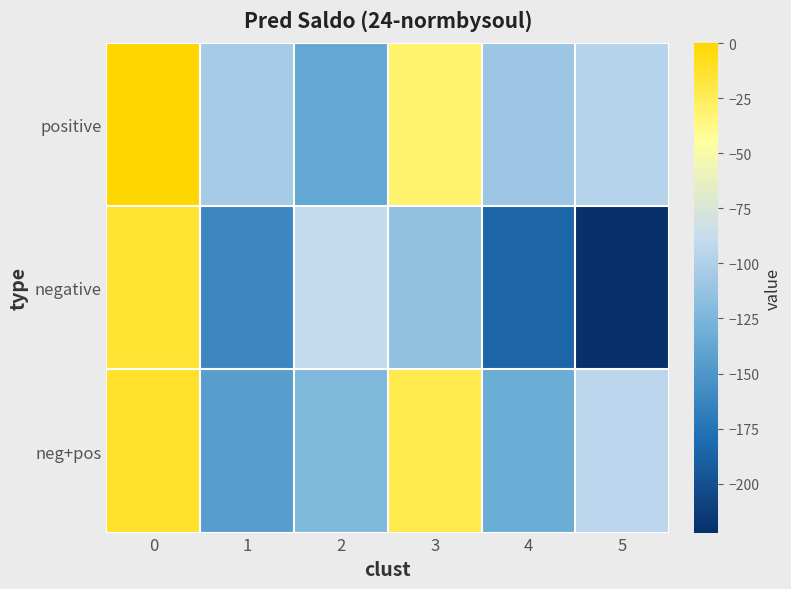

Count the number of categories in the chart.

6